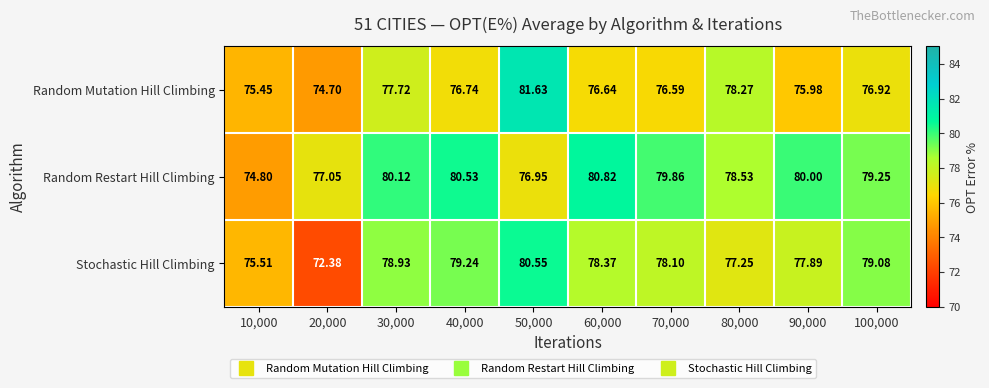

Which label corresponds to the smallest value in the chart?

20,000